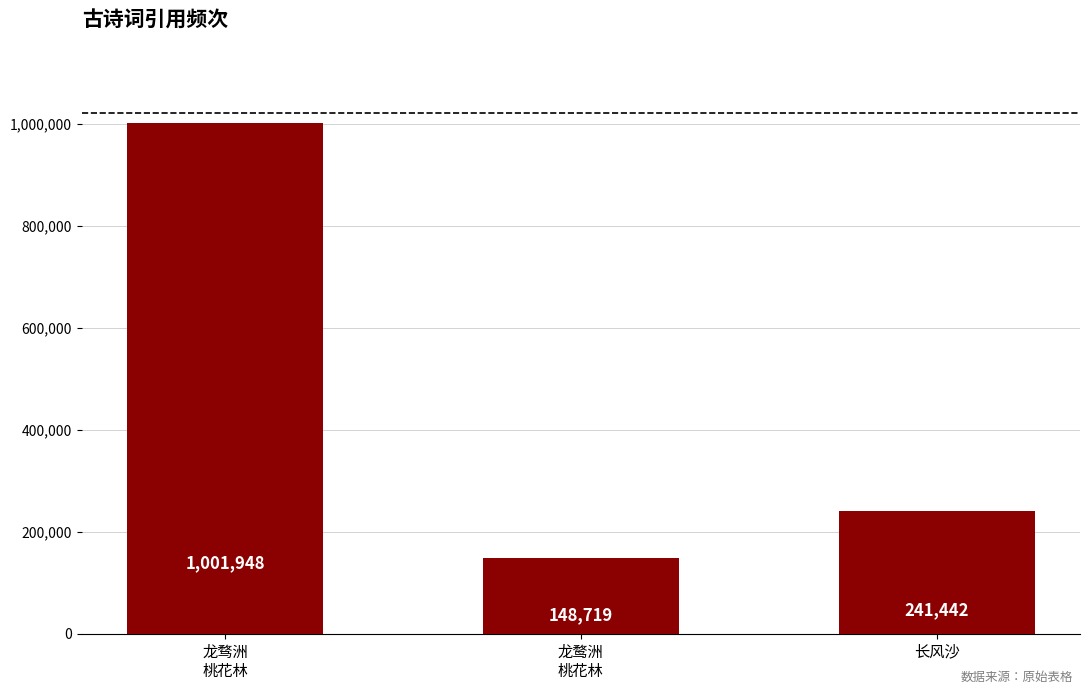

How many bars are there in total?

3